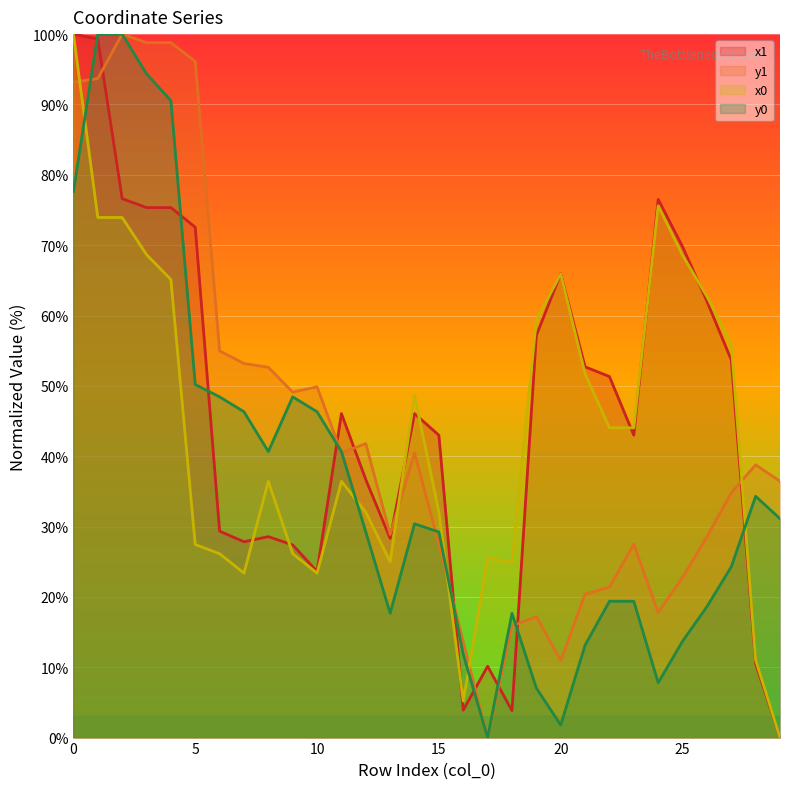

Where is the first local minimum for y0?

8